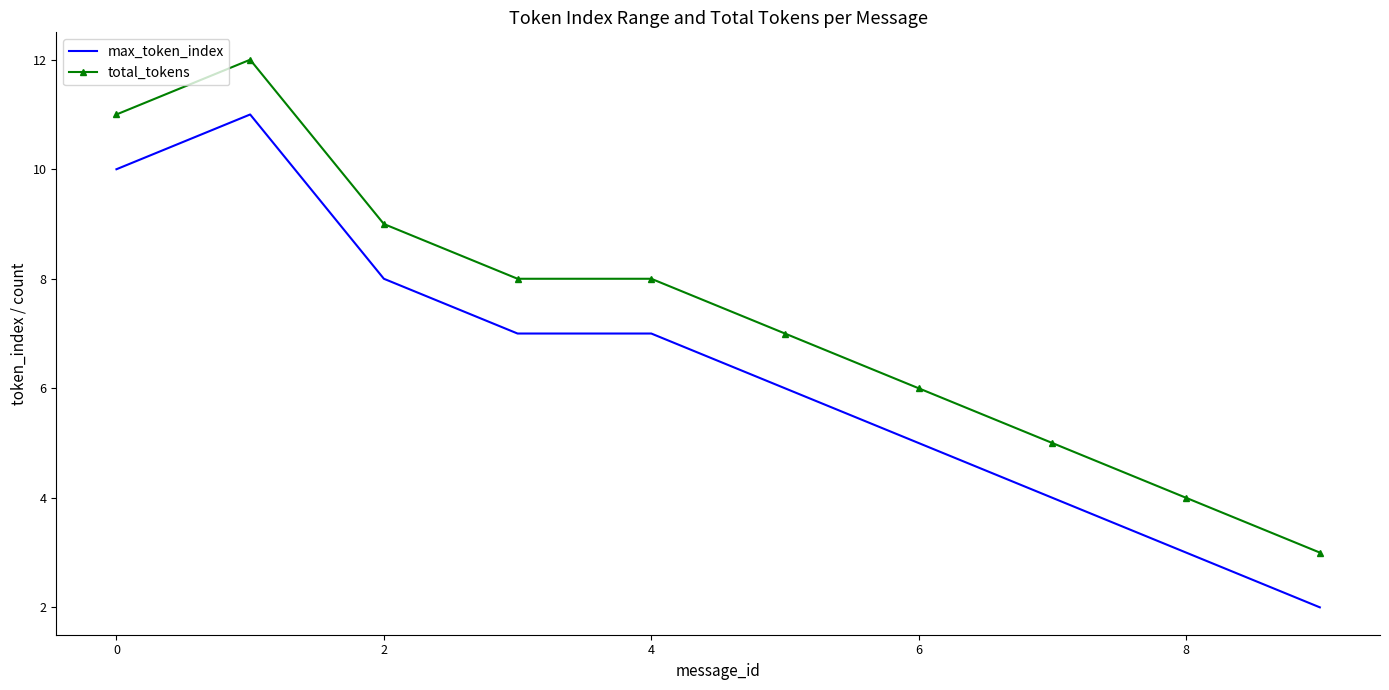

What is the difference between the second highest and second lowest values in the total_tokens series?

7